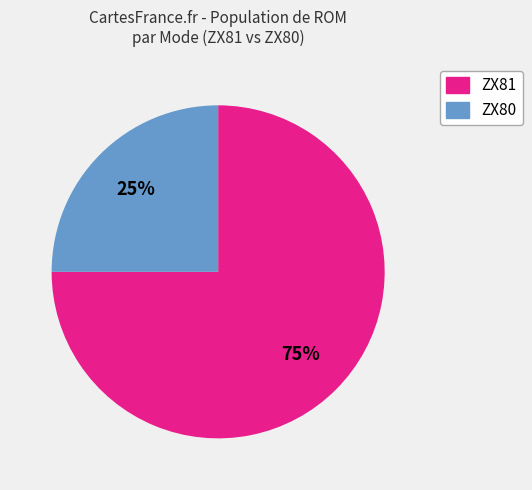

Is there a majority slice in this chart?

Yes